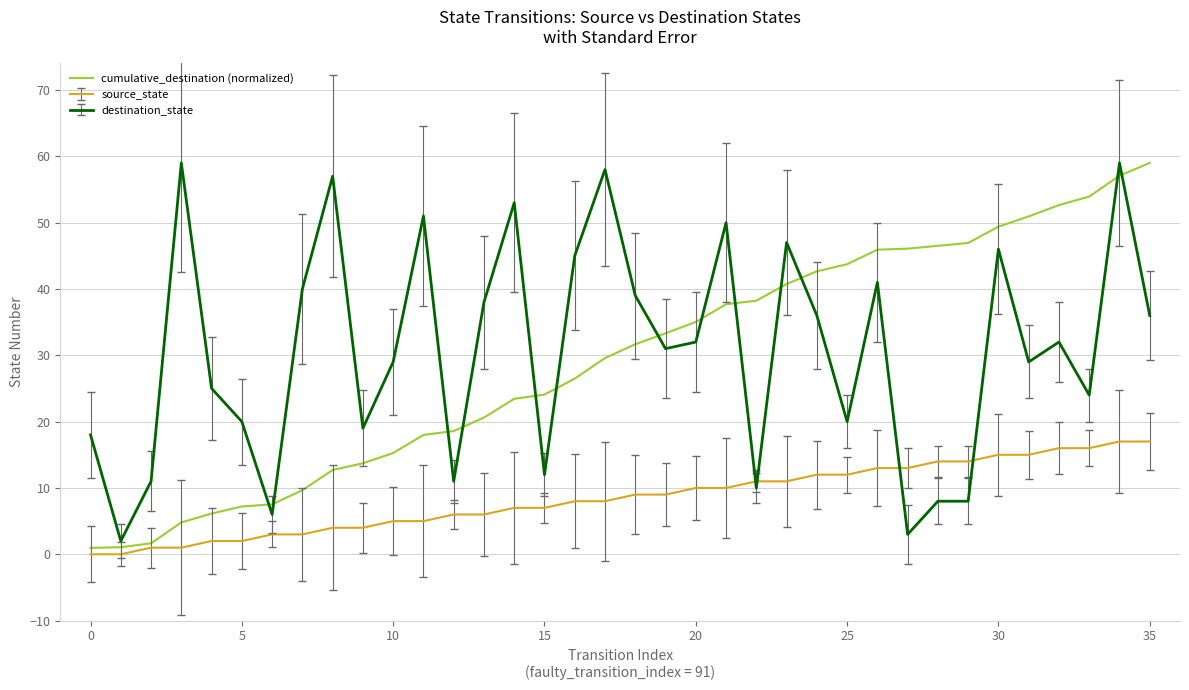

True or false: destination_state and cumulative_destination (normalized) cross at least once.

True